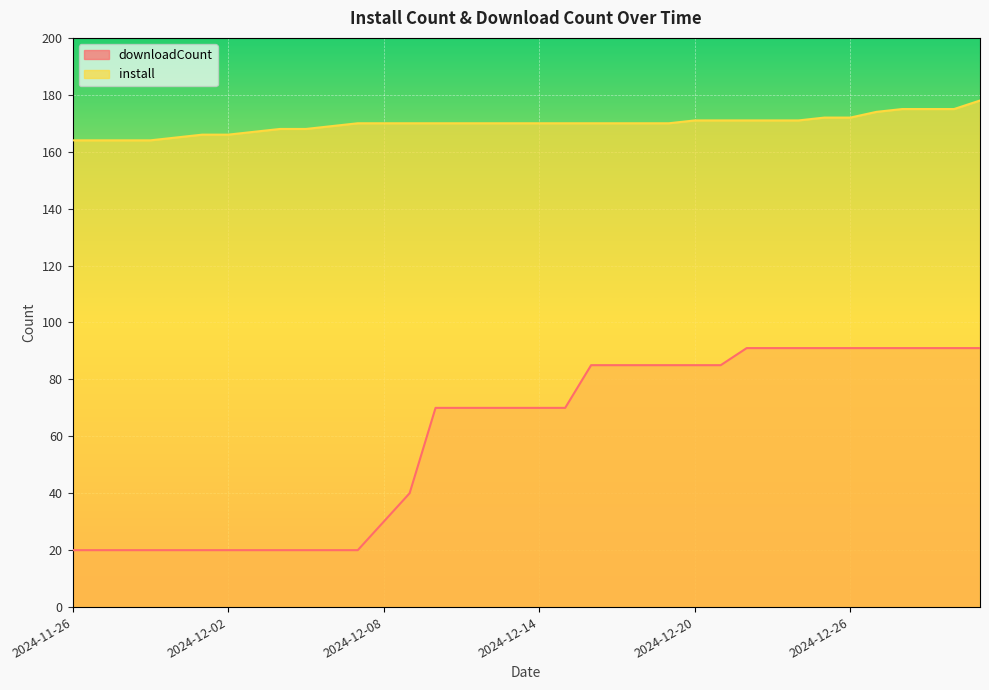

True or false: downloadCount has more than 1 points higher than both neighbors.

False